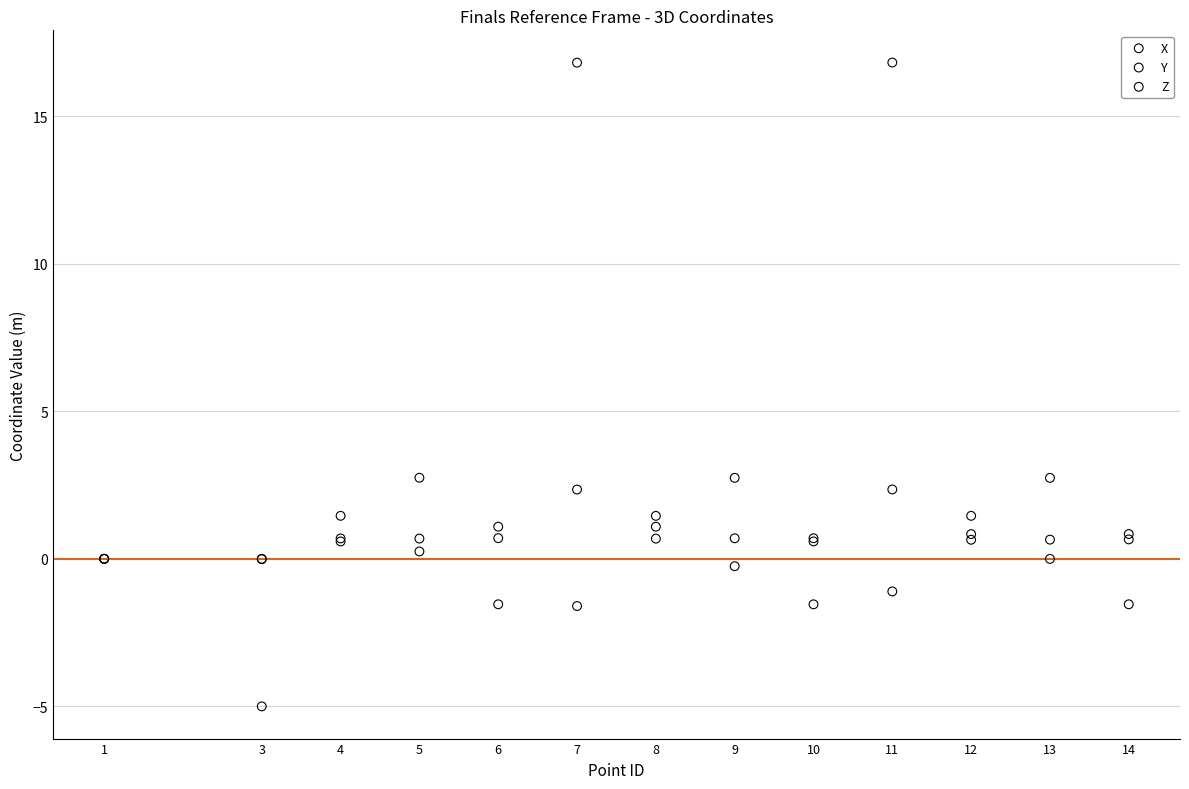

Which series reaches the maximum Y coordinate?

X